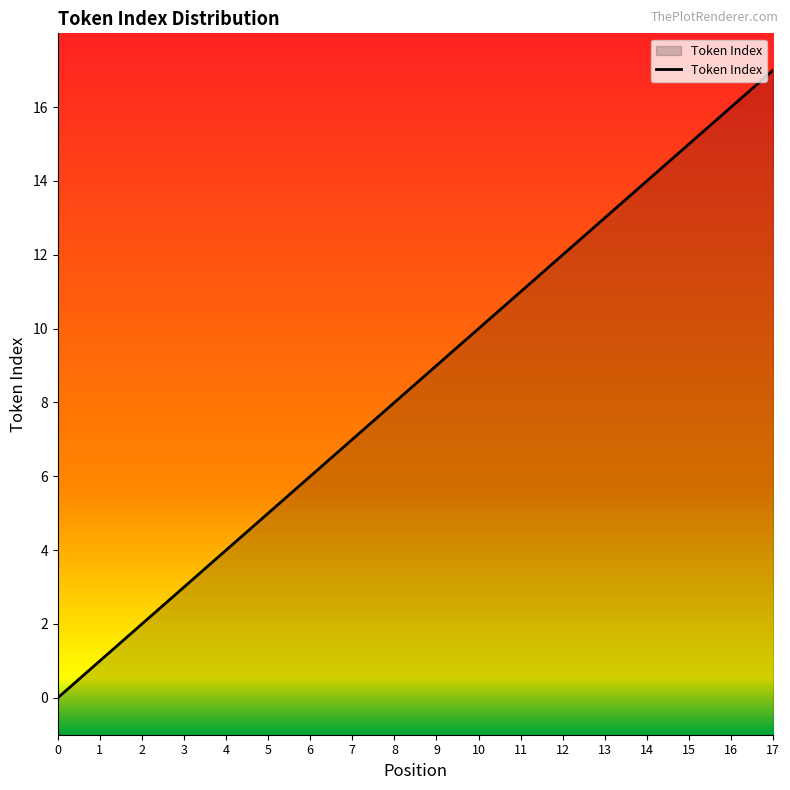

How many values are below 9?

9